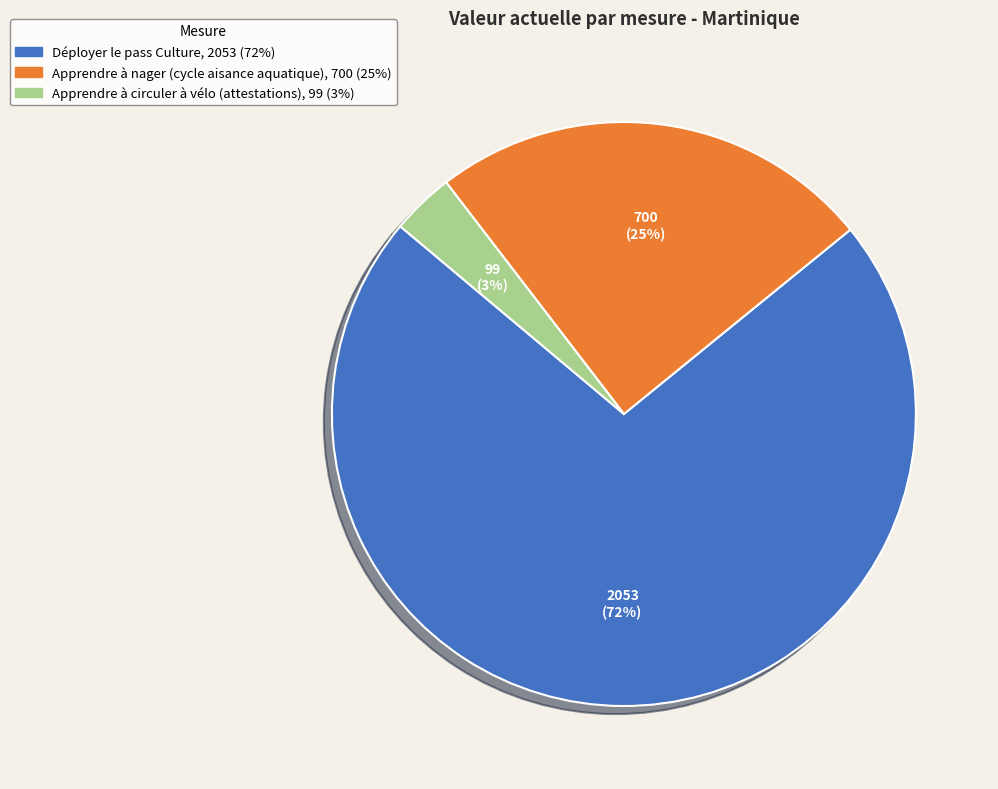

Rank the categories by value from lowest to highest.

Apprendre à circuler à vélo (attestations), Apprendre à nager (cycle aisance aquatique), Déployer le pass Culture